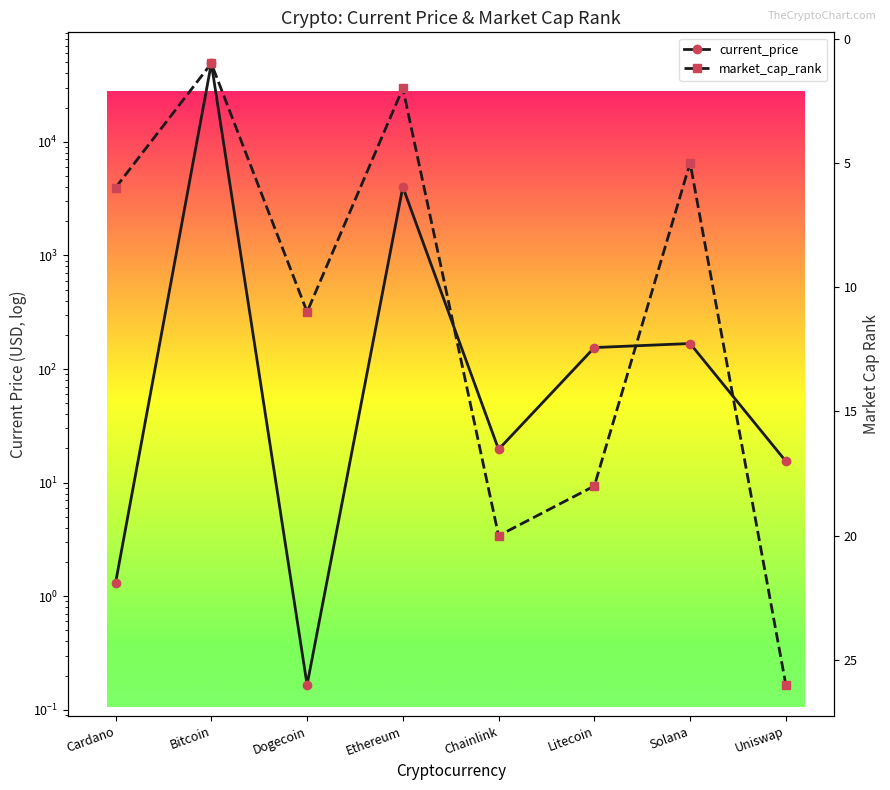

Where is current_price nearest to the value 24499?

Ethereum